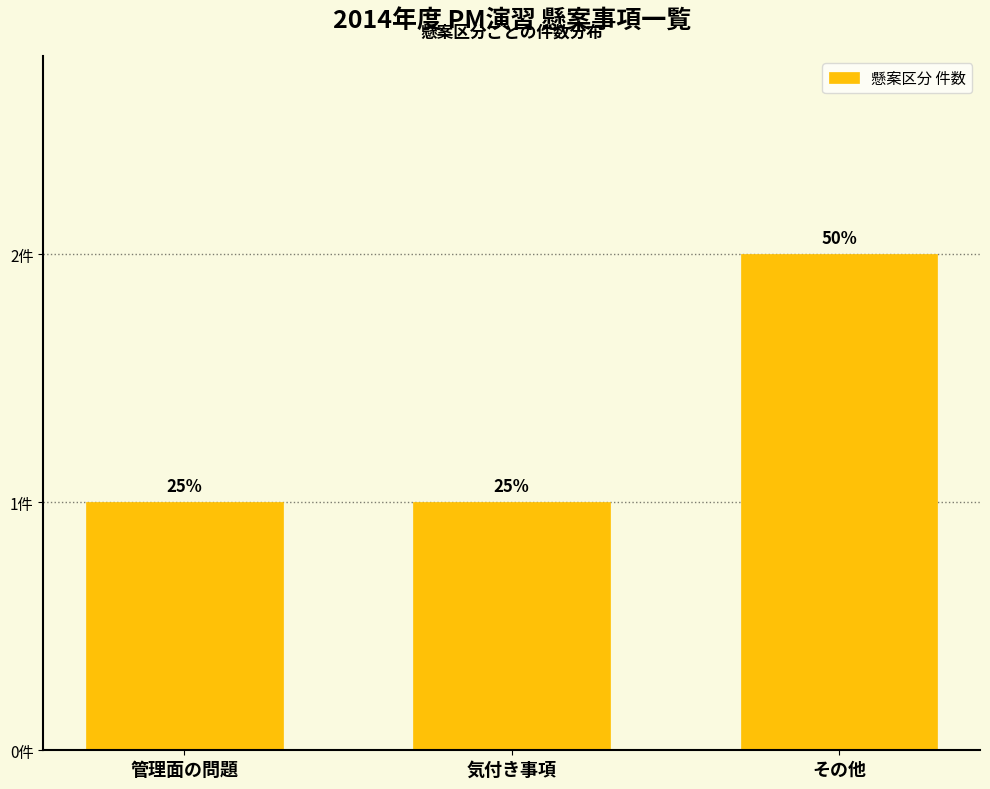

Does the chart contain any negative values?

No